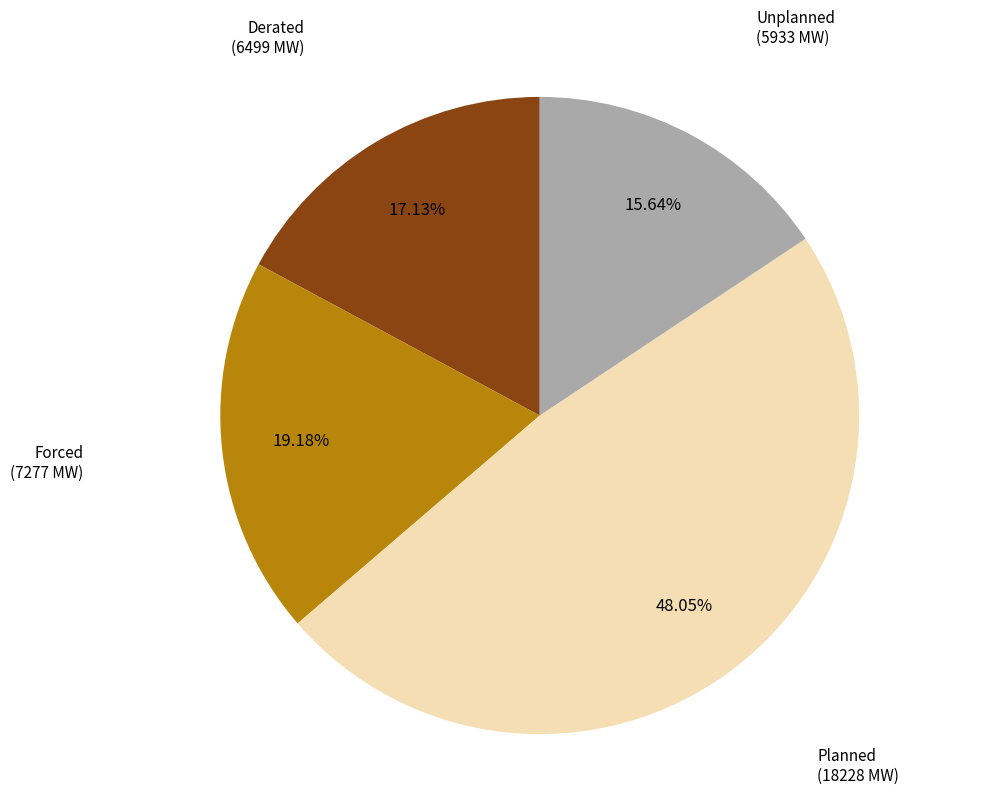

What is the largest slice in the pie chart?

Planned